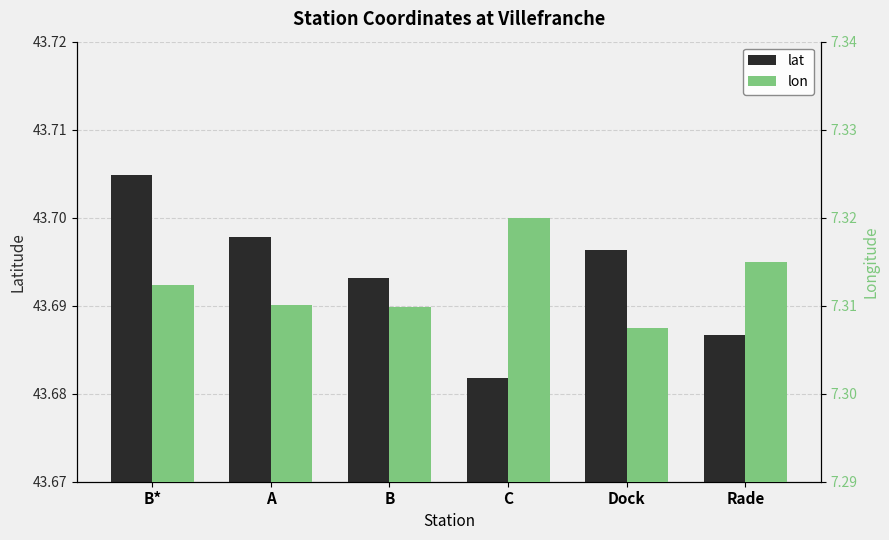

Which series has the widest spread of values?

lat